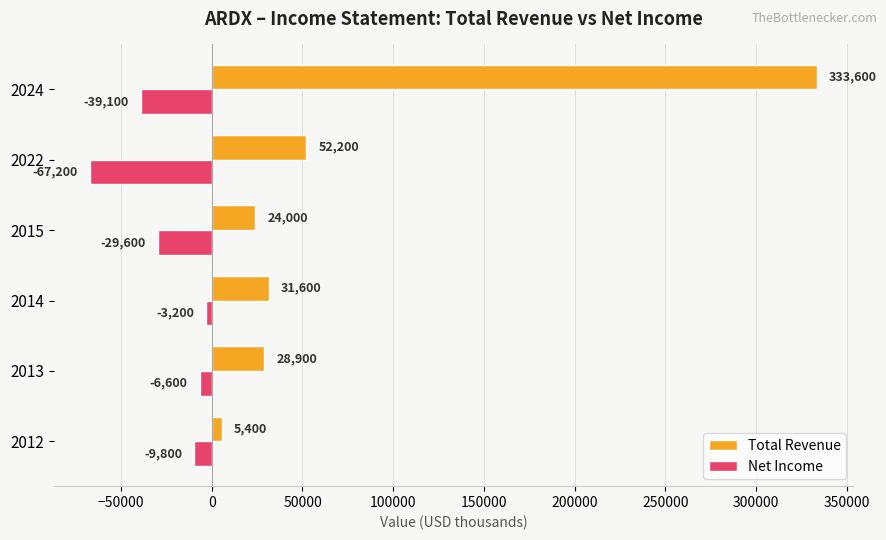

At which category is the sum across all series the highest?

2024